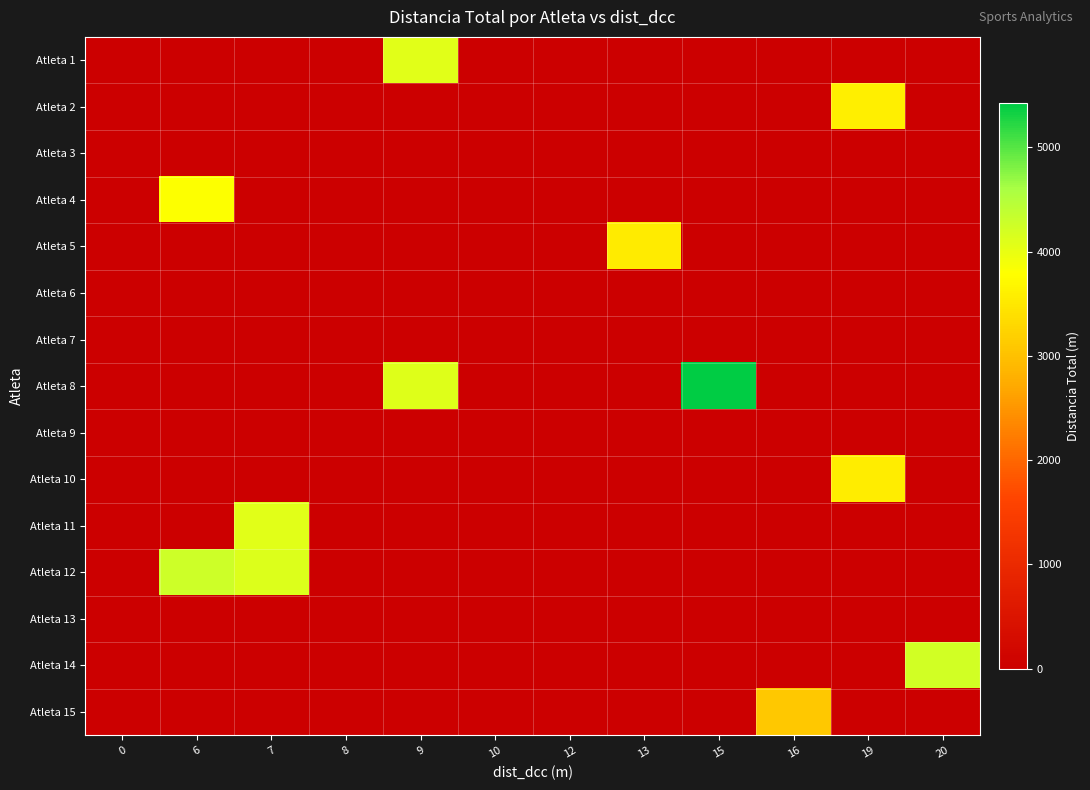

Rank the series at 10 from lowest to highest value.

Atleta 1, Atleta 2, Atleta 3, Atleta 4, Atleta 5, Atleta 6, Atleta 7, Atleta 8, Atleta 9, Atleta 10, Atleta 11, Atleta 12, Atleta 13, Atleta 14, Atleta 15